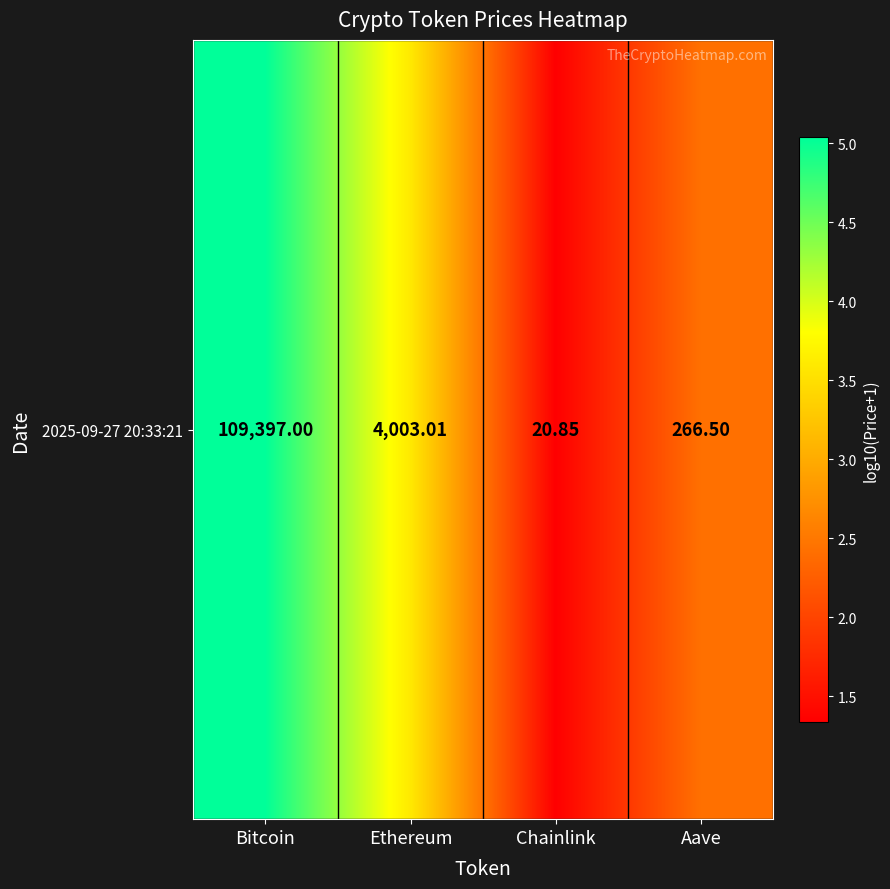

Reading left to right, extract all data points from this chart.

5.0	3.6	1.3	2.4